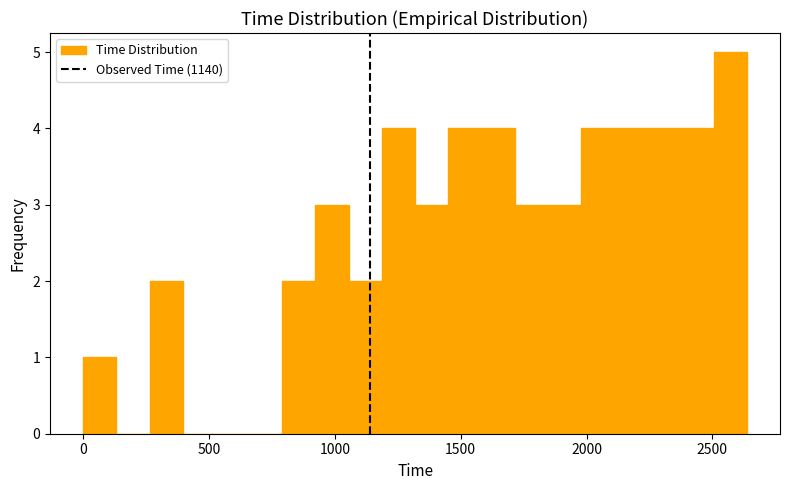

Read against the x-axis, roughly where is the centre of the tallest bar?

2550